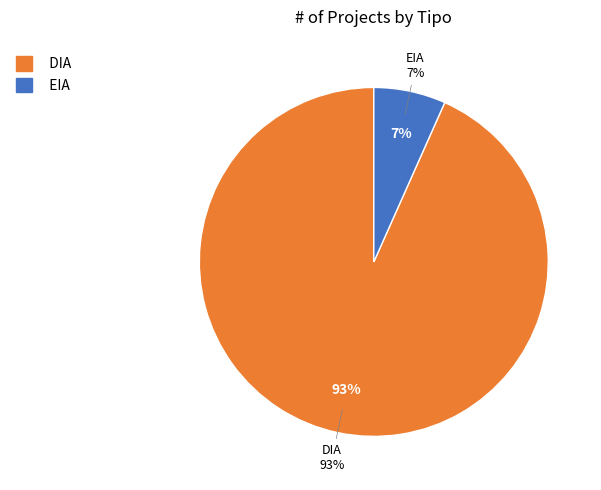

Is it true that EIA is 7% of the pie?

True